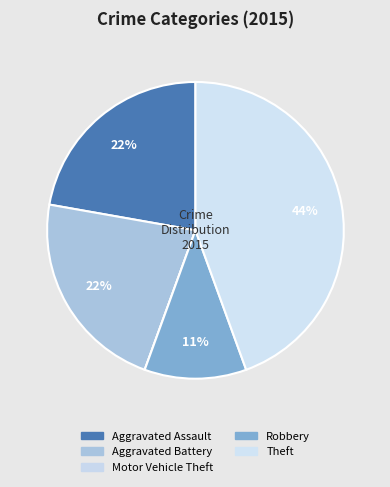

How many segments does this pie chart have?

5